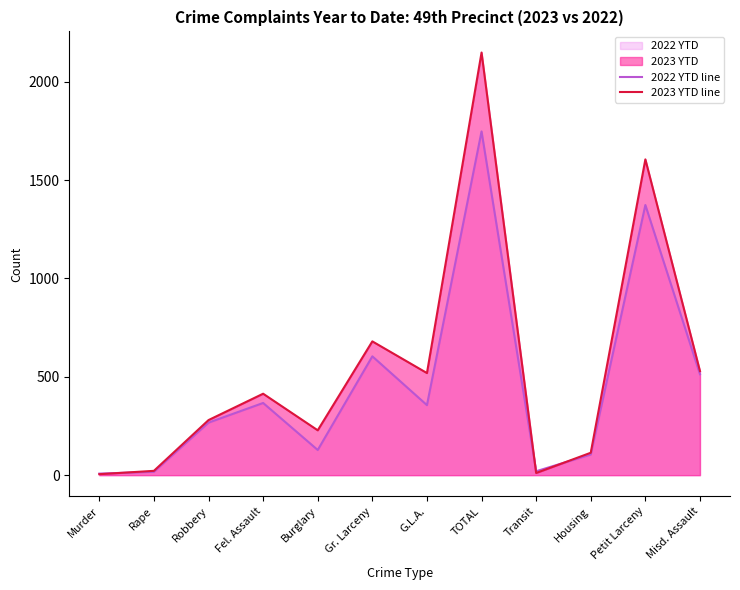

Which series changed the most between Rape and Misd. Assault?

2023 YTD line